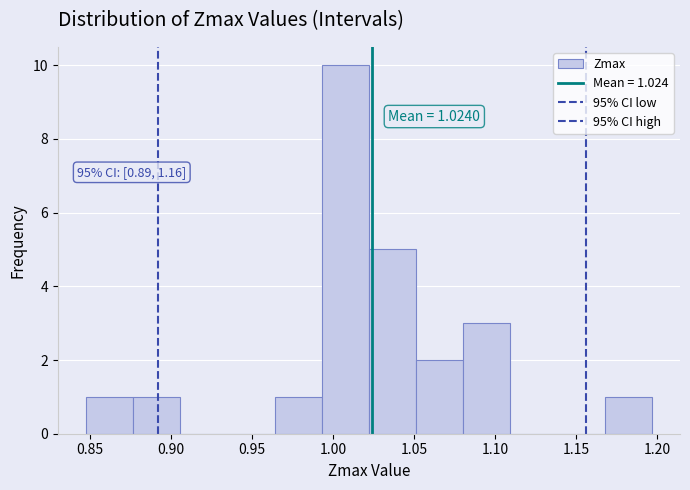

Which range on the x-axis has the tallest bar?

0.995 to 1.020